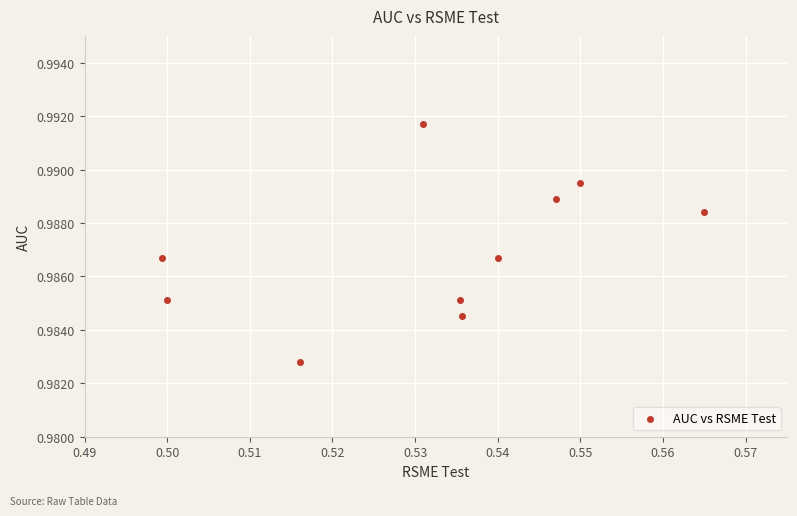

What is the average X value?

0.5